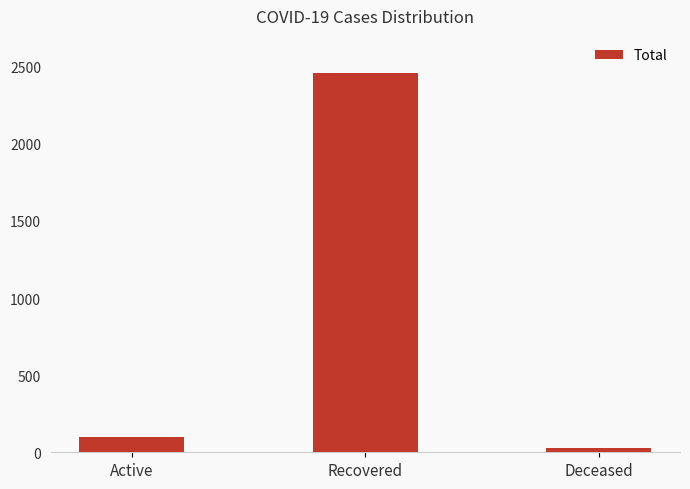

Rank the categories by value from highest to lowest.

Recovered, Active, Deceased